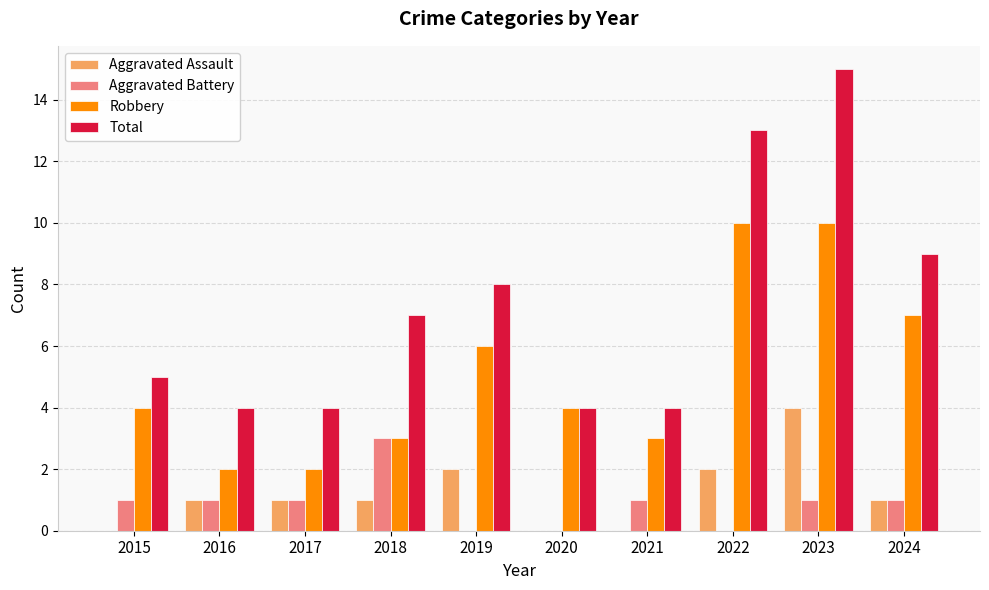

Which series has the largest range (max minus min)?

Total